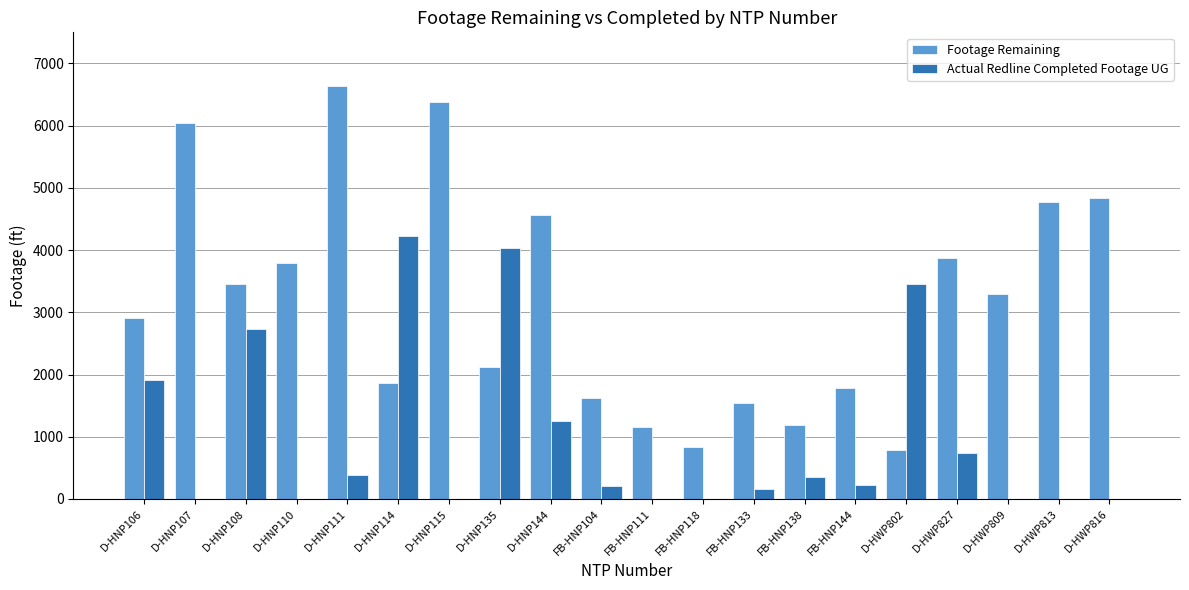

Where is Footage Remaining nearest to the value 3709?

D-HNP110